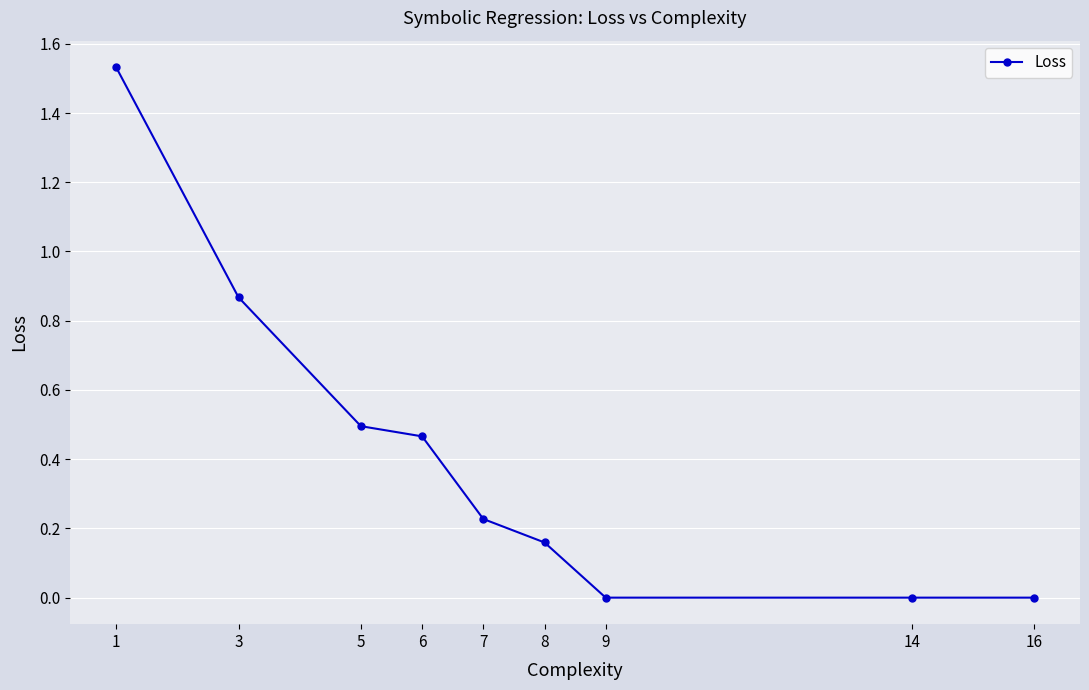

What is the average value?

0.4